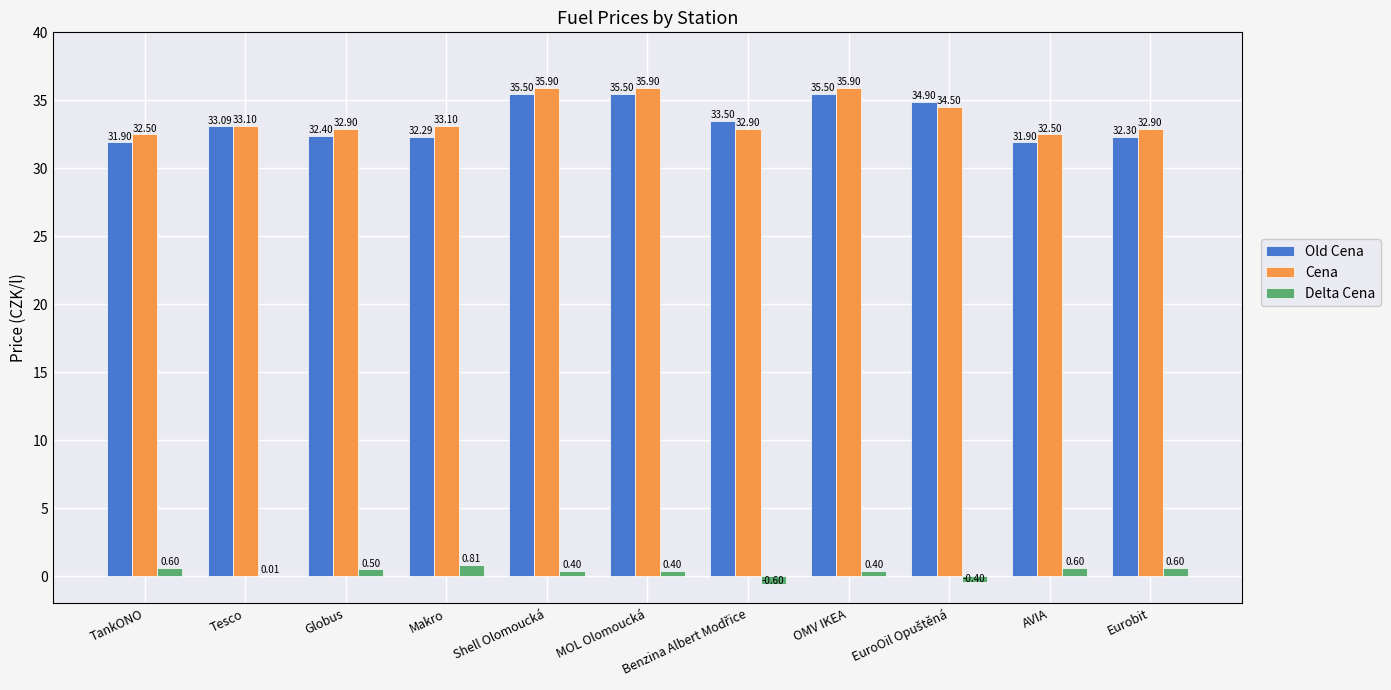

How many groups of bars are there?

11